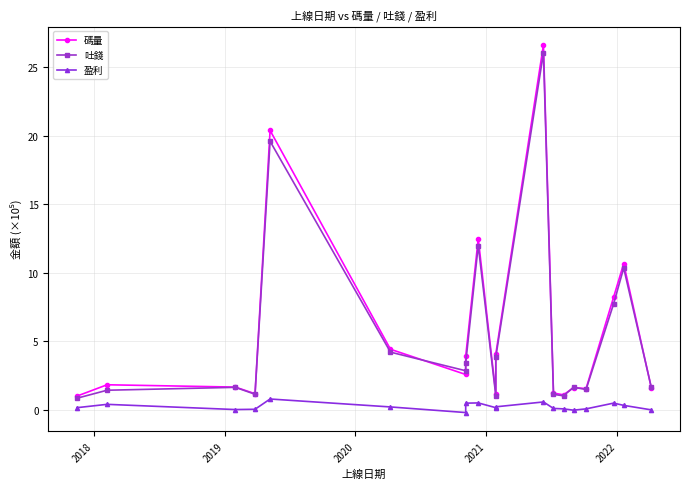

Where is the first local maximum for 碼量?

2018